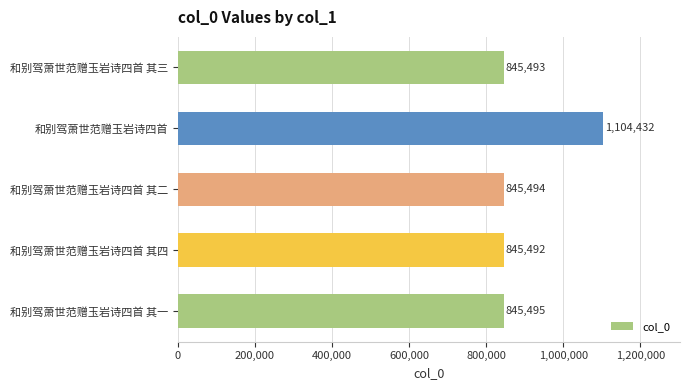

What is the change in value from 和别驾萧世范赠玉岩诗四首 其三 to 和别驾萧世范赠玉岩诗四首 其一?

+2